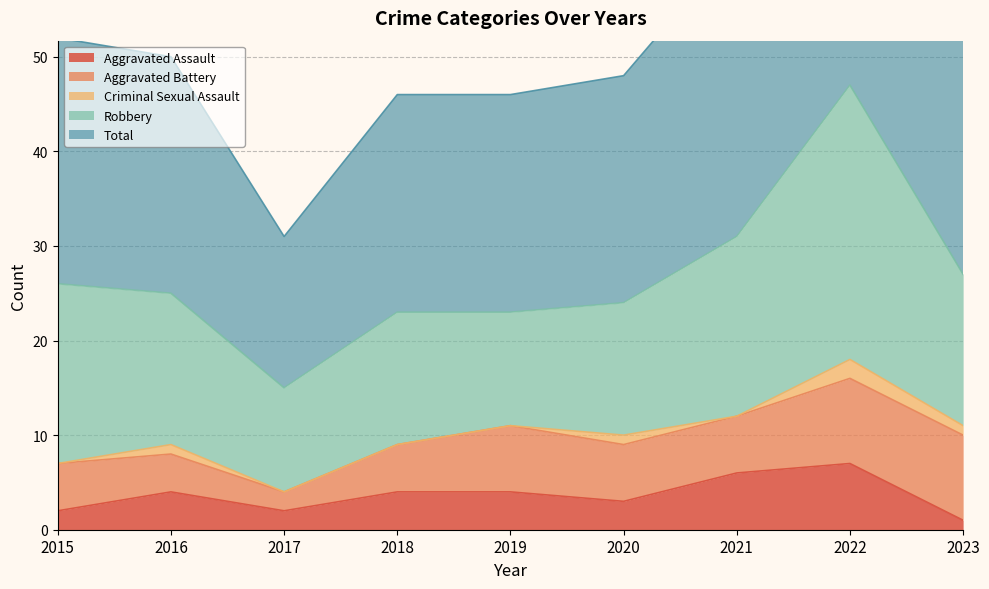

At which category is the sum across all series the highest?

2022